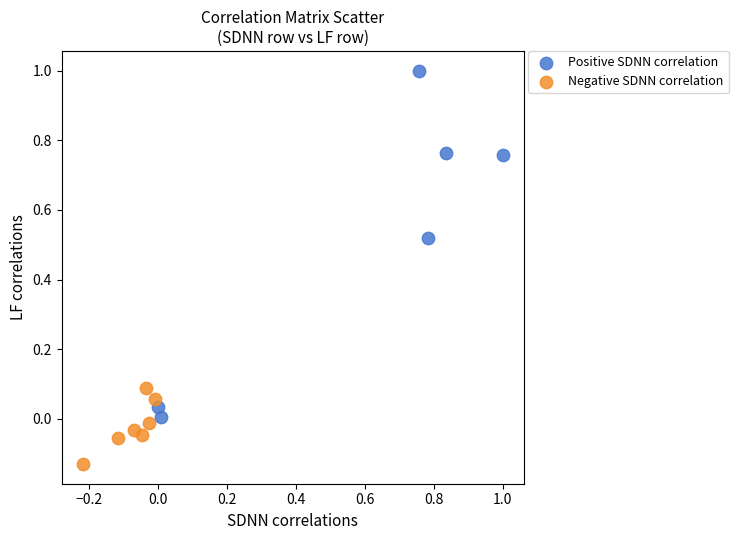

What are all the series names shown in the legend?

Positive SDNN correlation, Negative SDNN correlation